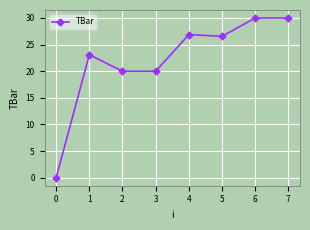

What is the maximum value shown in the chart?

30.0